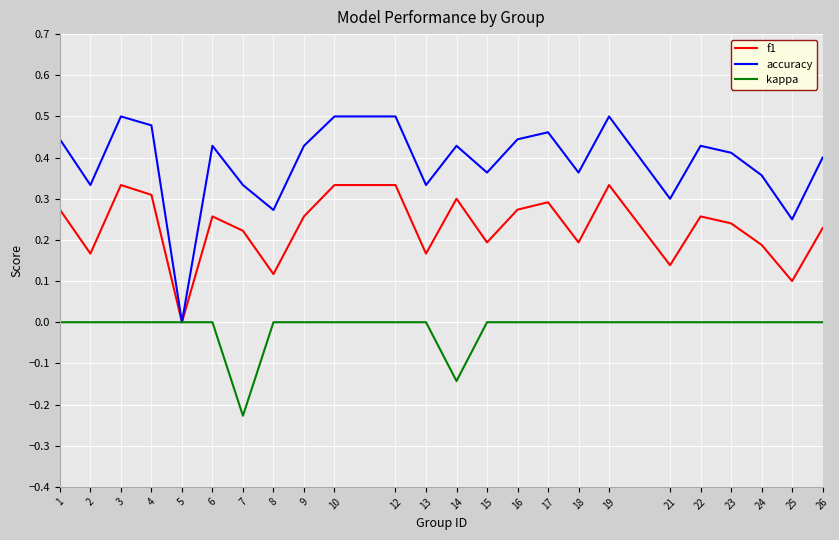

At which category does f1 reach its first local peak?

3